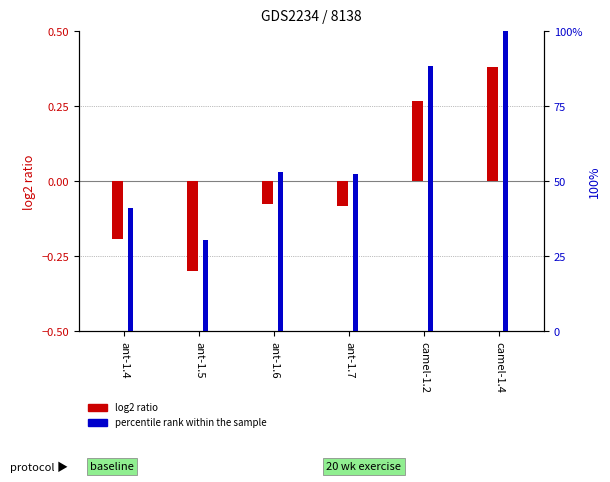

What is the sum of the percentile rank within the sample values at camel-1.2 and ant-1.5?

118.9